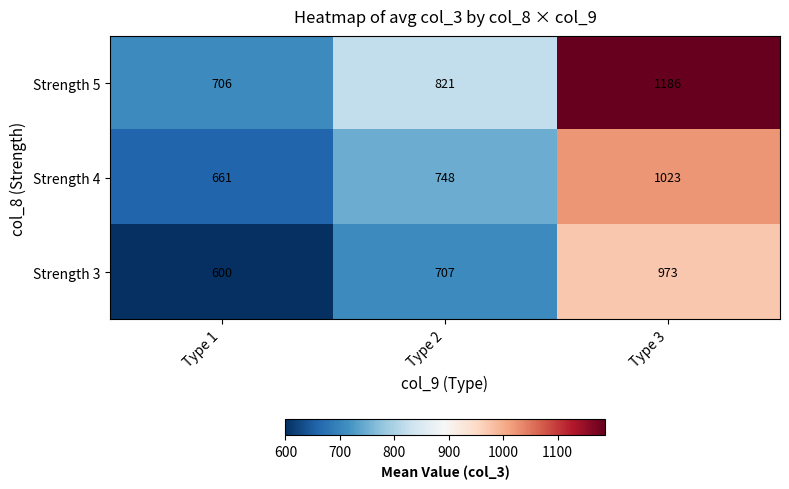

Which series changed the most between Type 1 and Type 3?

Strength 5